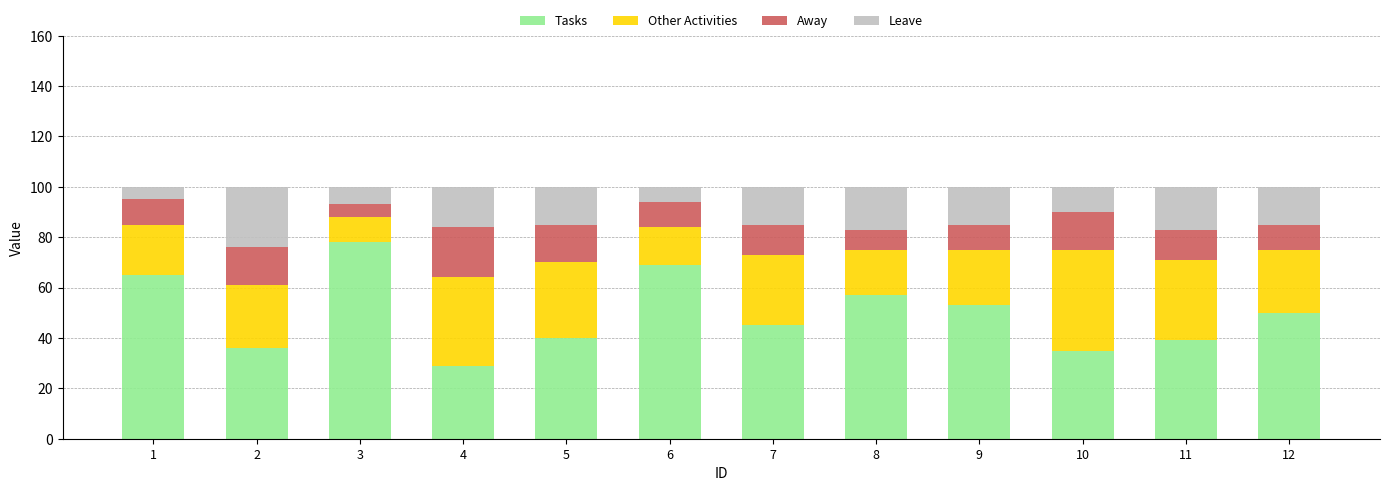

The value of Tasks at 2 is 36. True or false?

True